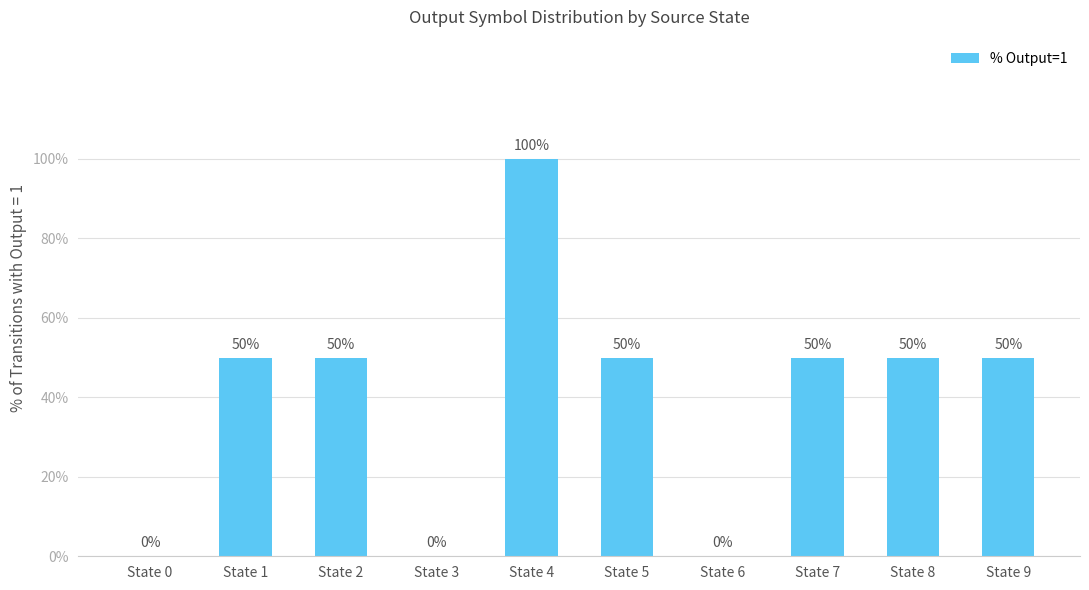

The chart shows a value of 50 at State 5. True or false?

True